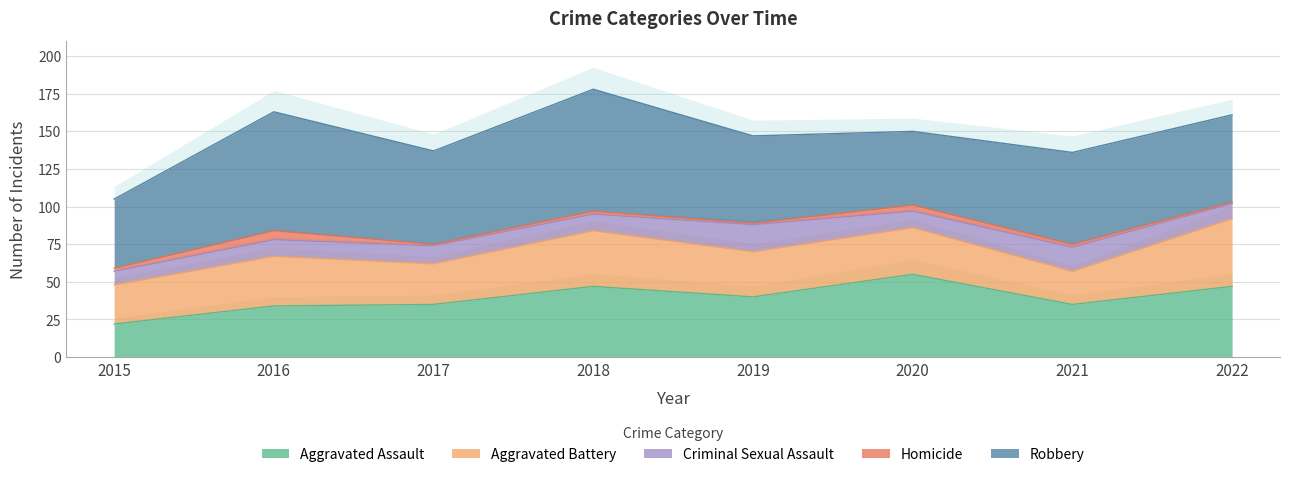

What is the value of the Homicide point at the 8th from the left?

1